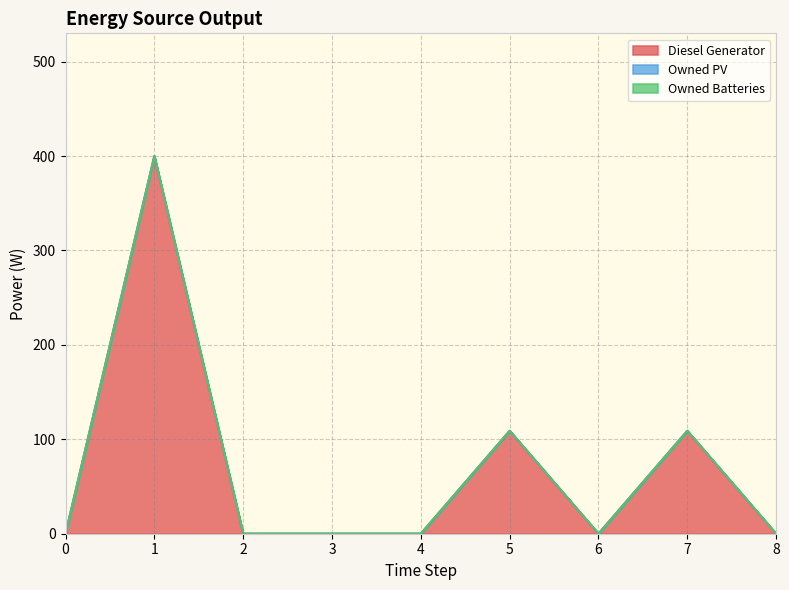

In Diesel Generator, how many points are lower than both neighbors (excluding endpoints)?

1